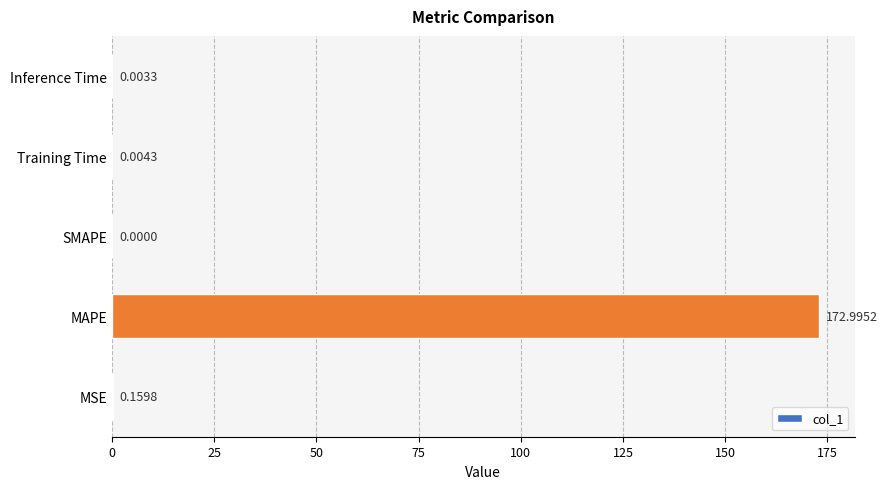

Where is the data nearest to the value 86?

MSE